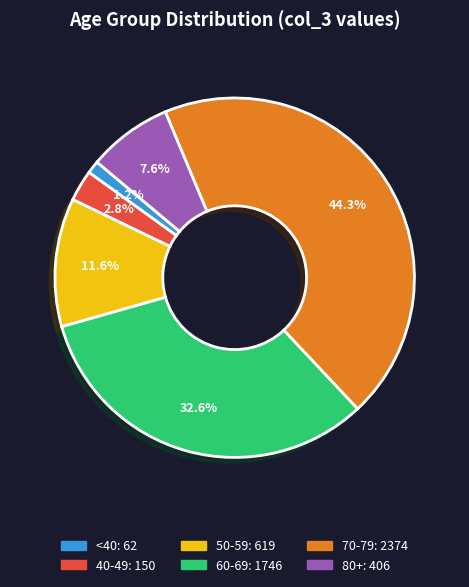

To the nearest percent, what is the average slice percentage?

17%